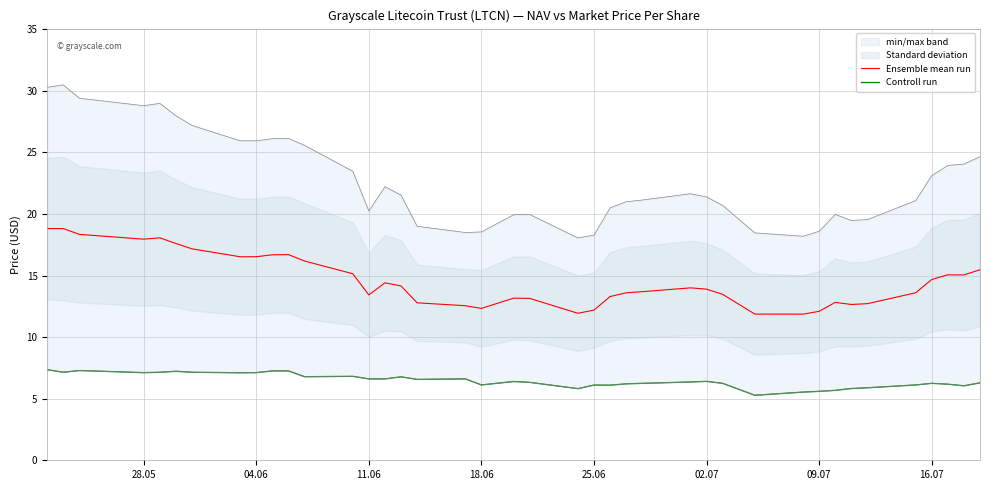

True or false: Controll run and Ensemble mean run cross at least once.

False